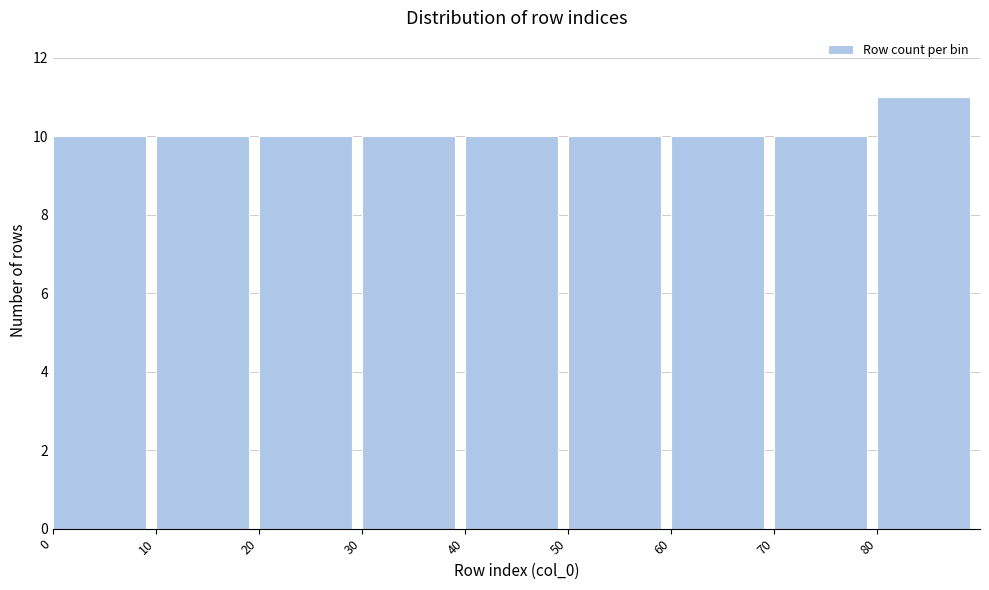

Reading left to right, list every bar in this chart as the range it spans on the x-axis followed by its height. The values are not printed on the chart, so give them approximately, as read against the axis.

0 to 10: 10
10 to 20: 10
20 to 30: 10
30 to 40: 10
40 to 50: 10
50 to 60: 10
60 to 70: 10
70 to 80: 10
80 to 90: 11